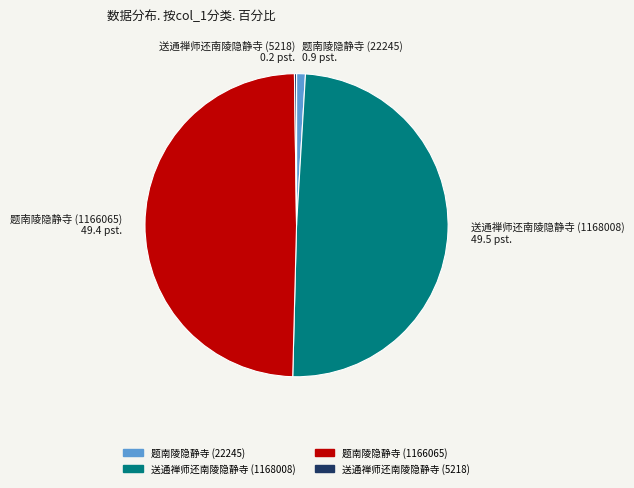

Is it true that 题南陵隐静寺 (1166065) is 61% of the pie?

False